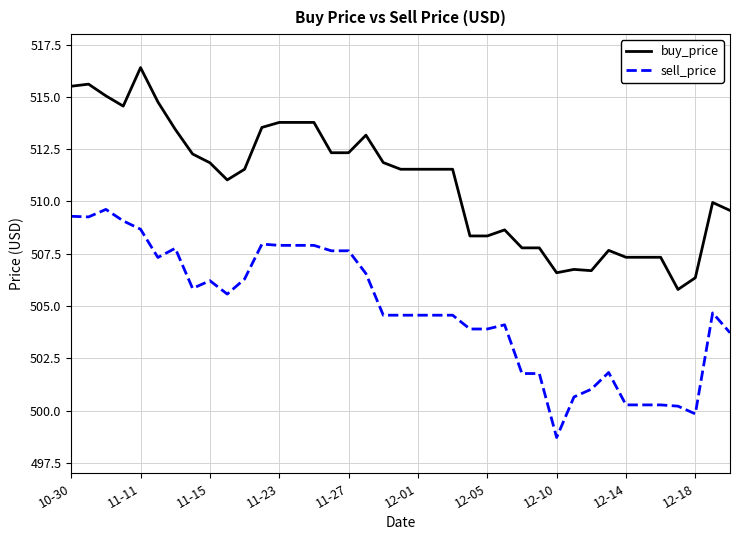

What is the maximum value shown in the chart?

516.4